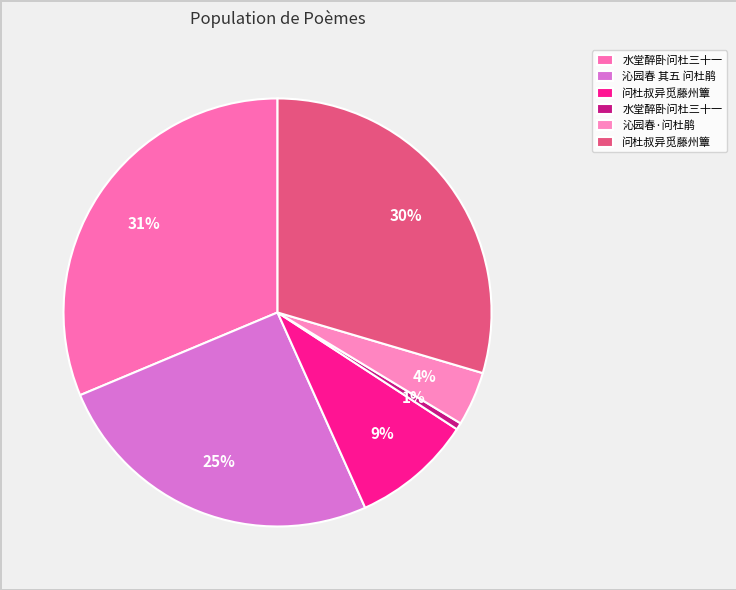

How many slices are in this pie chart?

6